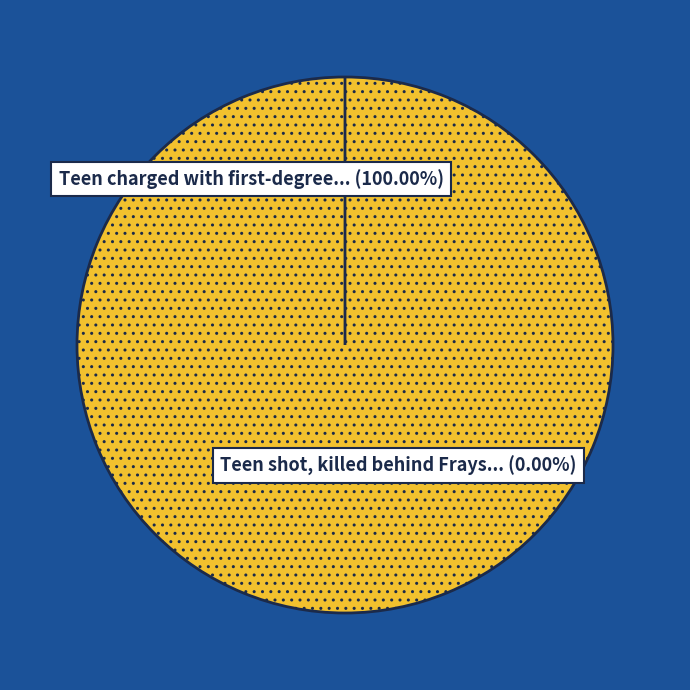

Which slice is the smallest?

Teen shot, killed behind Frayser Elementary